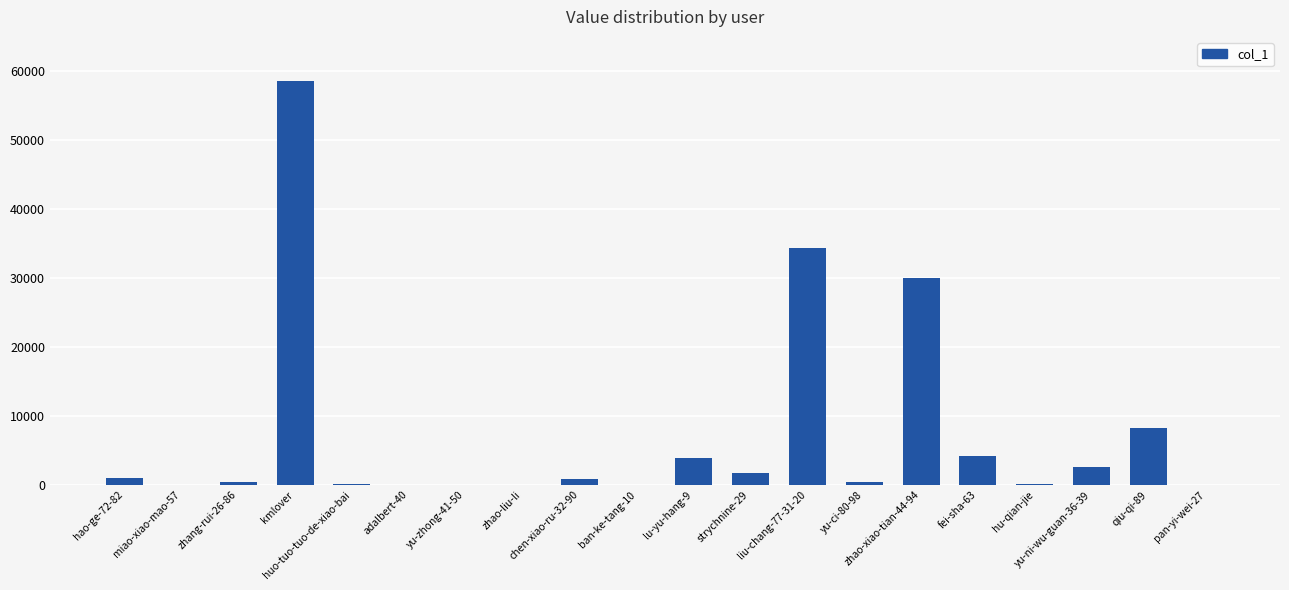

Count the number of categories in the chart.

20